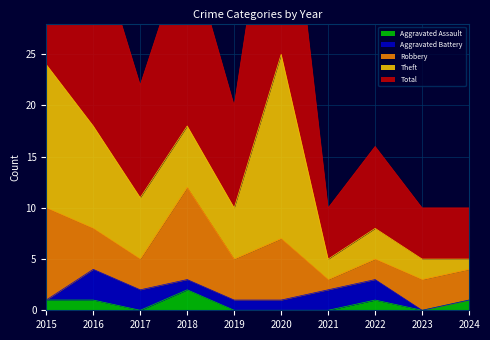

The value of Robbery at 2015 is 4. True or false?

False